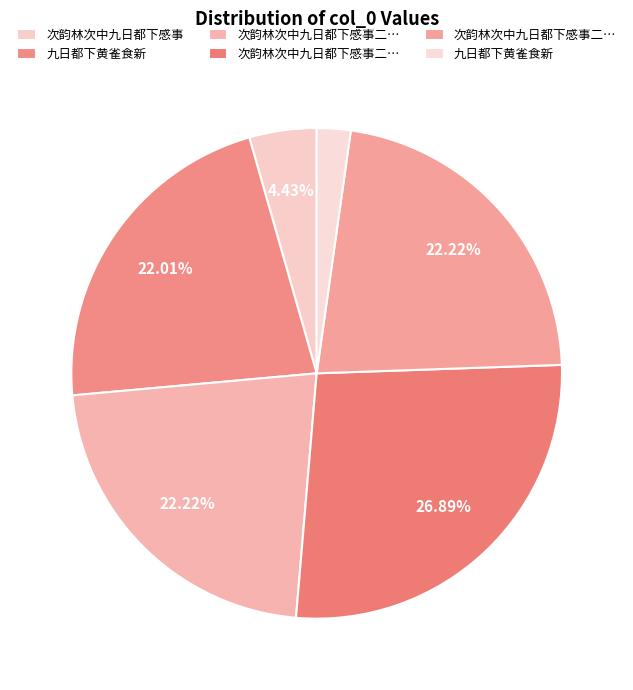

How many segments does this pie chart have?

6